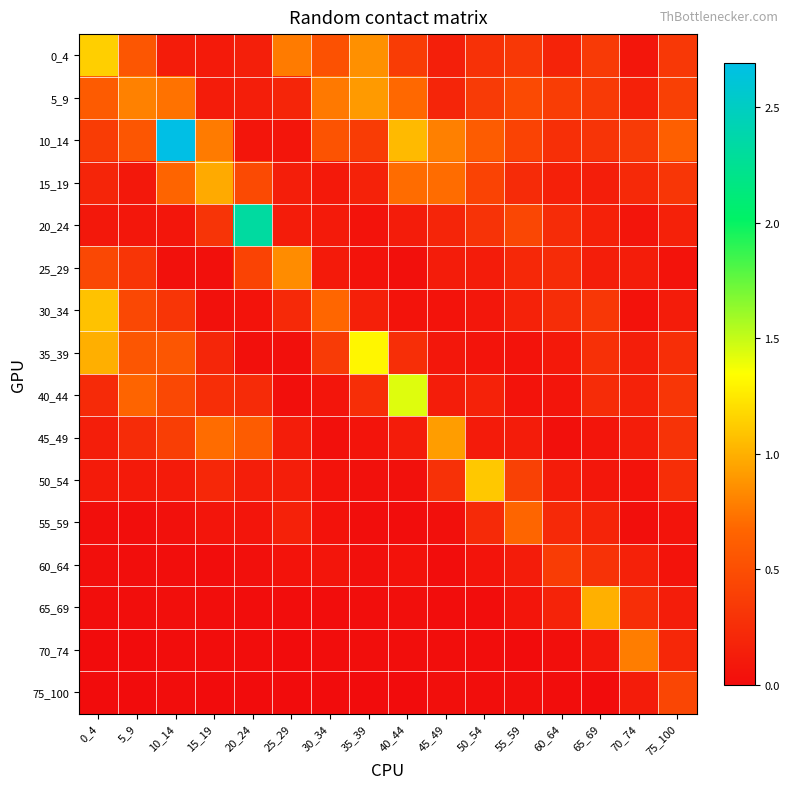

At which category is the sum across all series the highest?

10_14